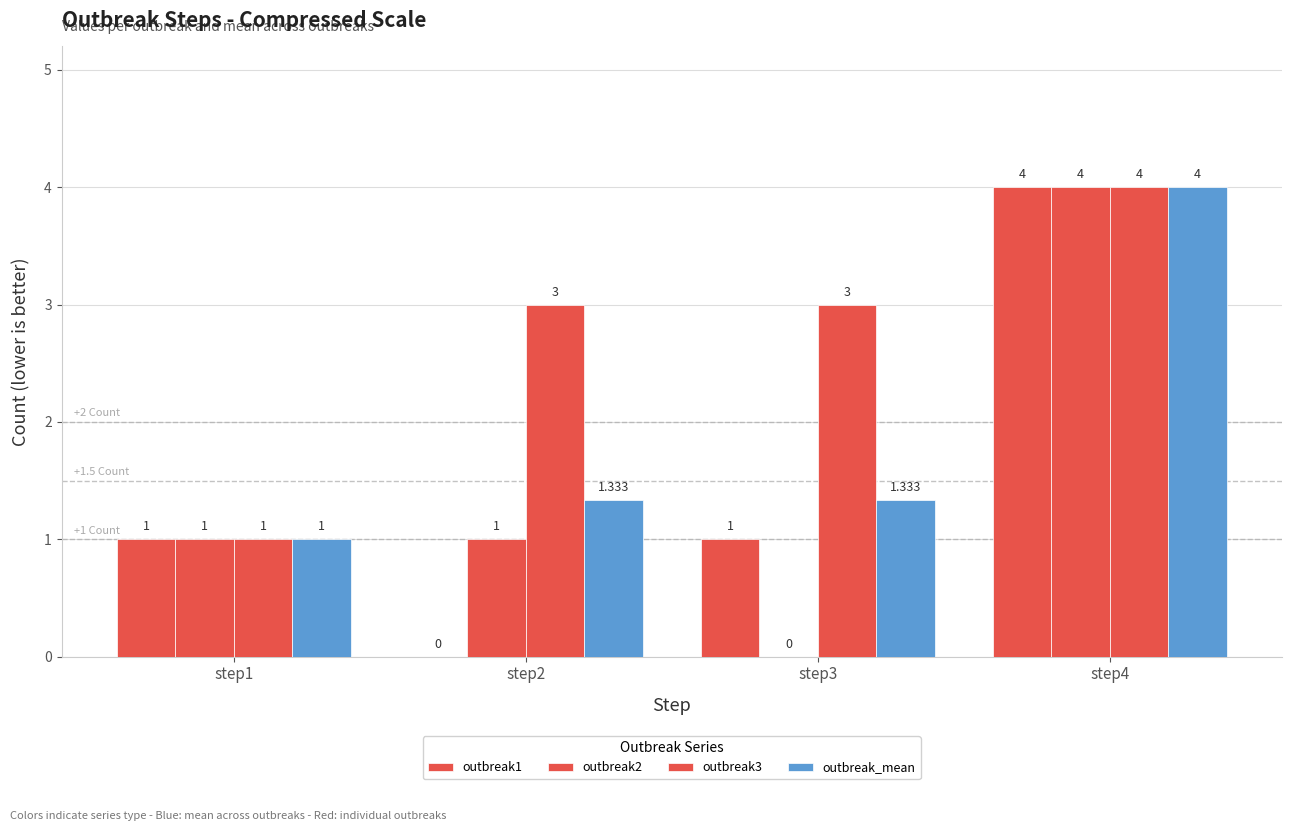

Is the value of outbreak_mean at step2 greater than the value of outbreak1 at step4?

No